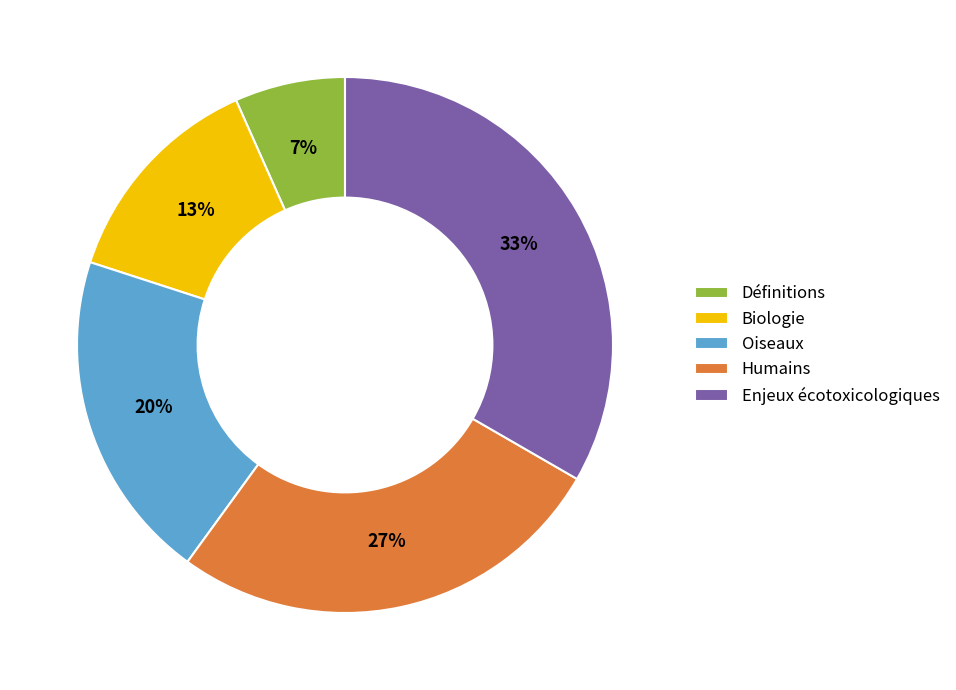

Which category has the smallest portion of the pie?

Définitions